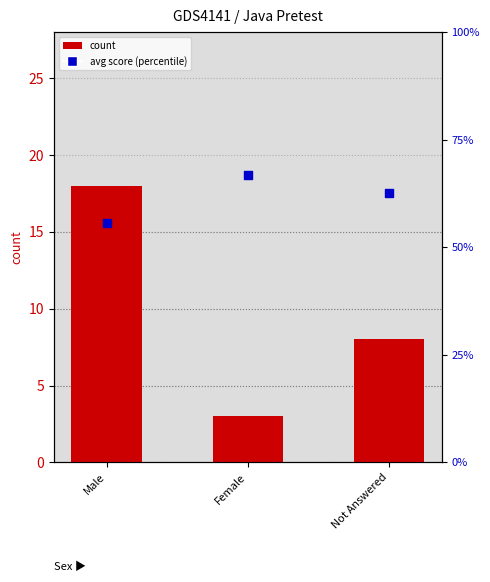

Which series has the widest spread of Y values?

count